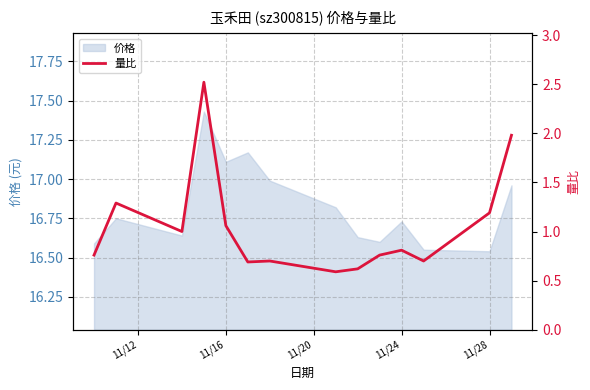

True or false: 价格 has a value of 10.5 at 11/16.

False